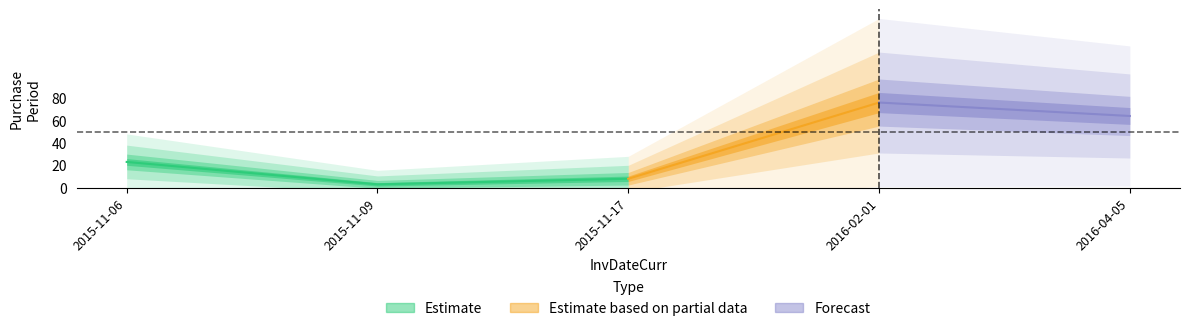

What is the greatest value displayed?

76